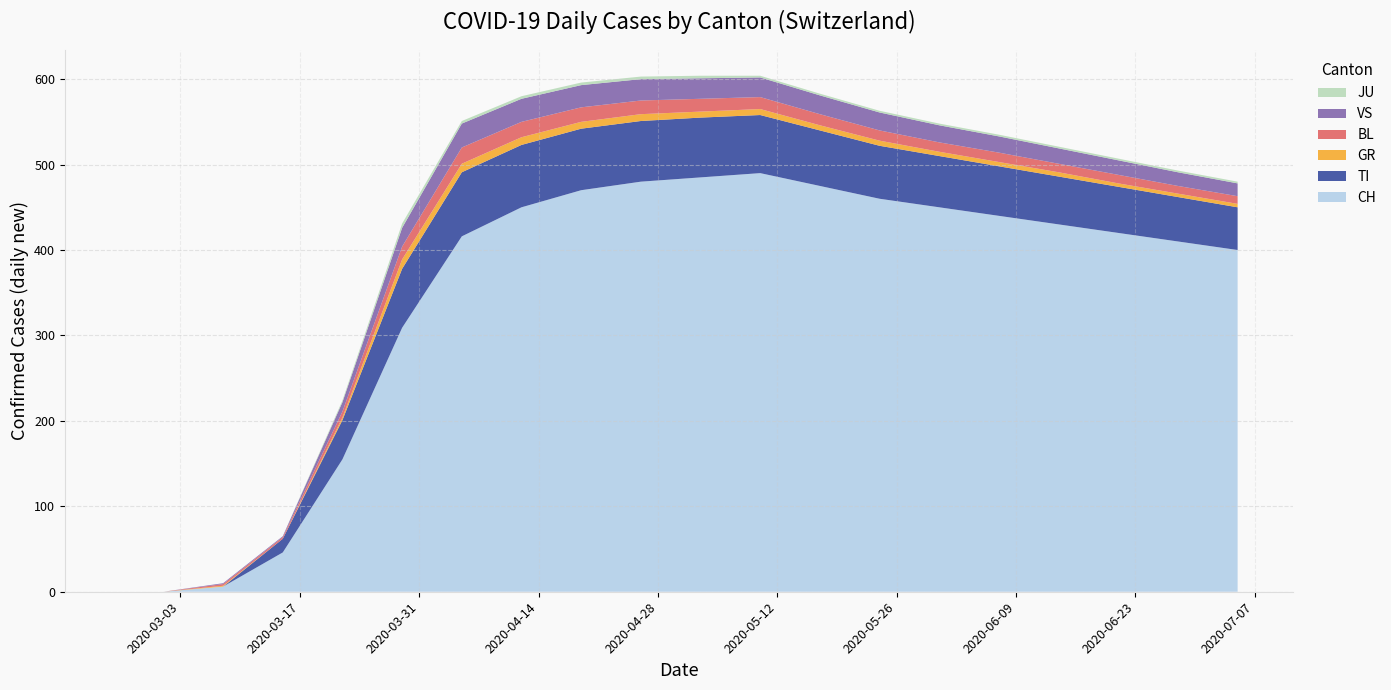

Reading left to right, transcribe all the data shown in this chart.

CH: 0	0	6	46	155	309	416	450	470	480	485	490	475	460	450	440	430	420	410	400
TI: 0	0	0	16	46	69	75	73	72	71	70	68	65	62	60	58	56	54	52	50
GR: 0	0	1	0	3	11	10	9	8	8	7	7	6	6	5	5	5	4	4	4
BL: 0	0	2	2	7	15	19	18	17	16	15	14	13	12	11	11	10	10	9	9
VS: 0	0	1	1	11	22	28	27	26	25	24	23	22	21	20	19	18	17	16	15
JU: 0	0	0	0	2	5	3	3	3	3	3	2	2	2	2	2	2	2	2	2